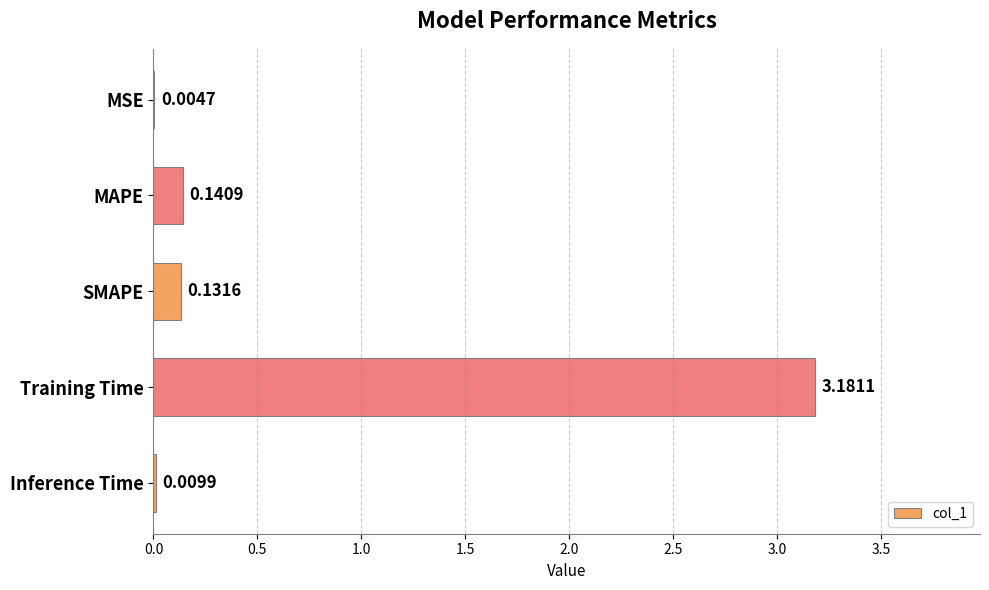

What is the sum of all values?

3.5